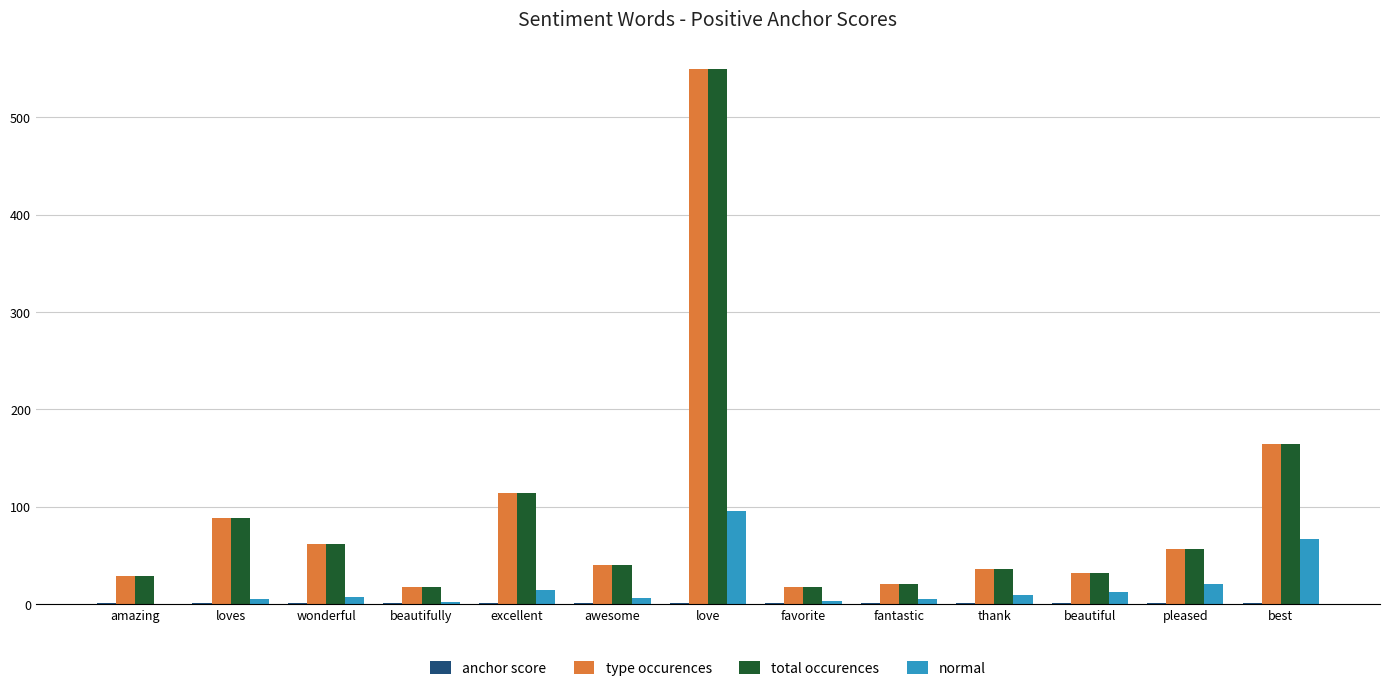

What is the sum of all normal values?

247.0